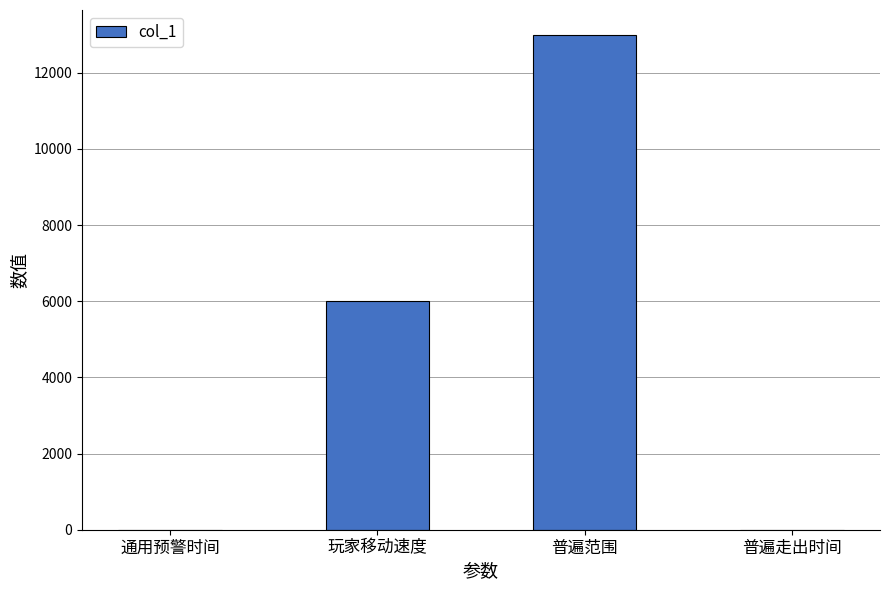

How many distinct data groups are displayed?

1